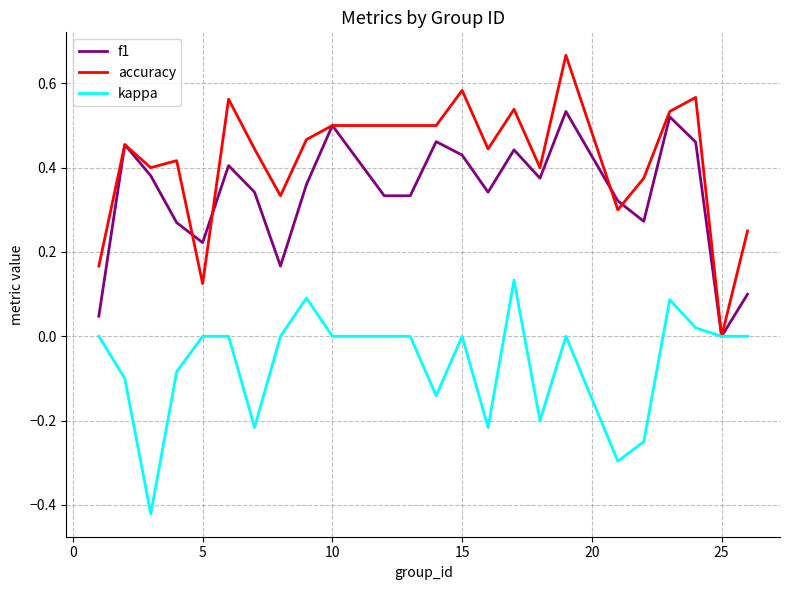

Which series has the widest spread of values?

accuracy